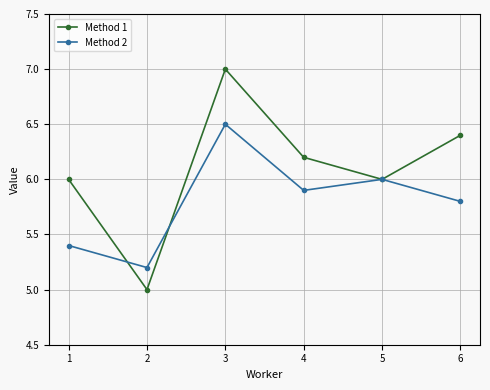

Which series ends up on top after the final intersection of Method 2 and Method 1?

Method 1